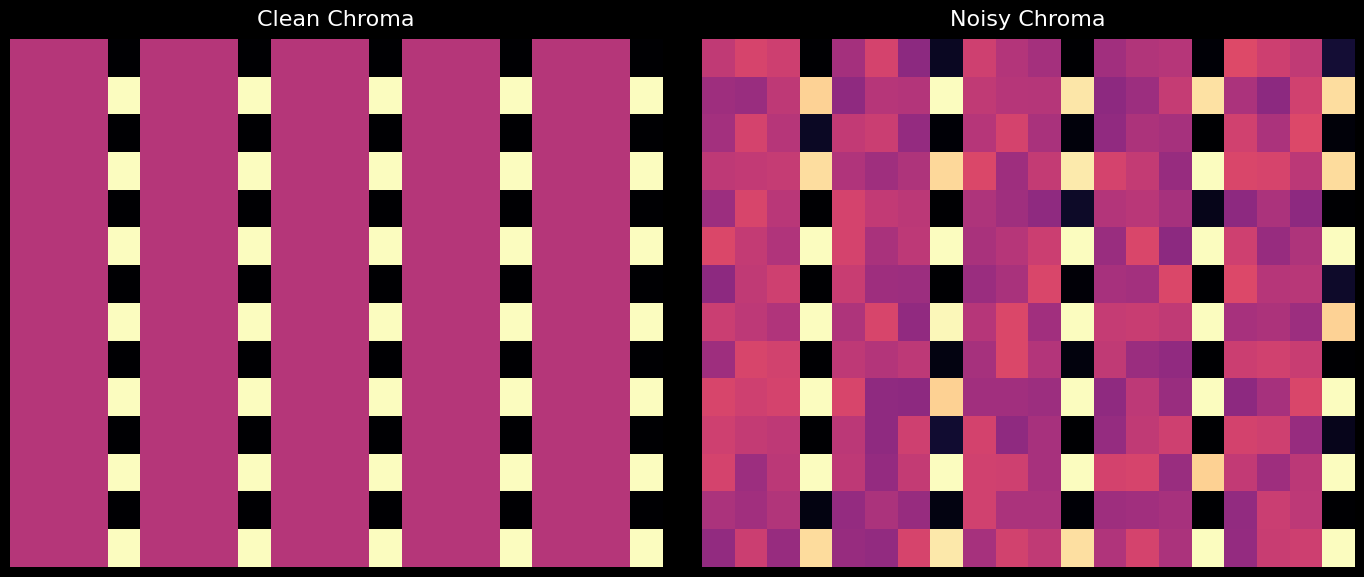

What is the spread (max minus min) of values at 14?

0.2